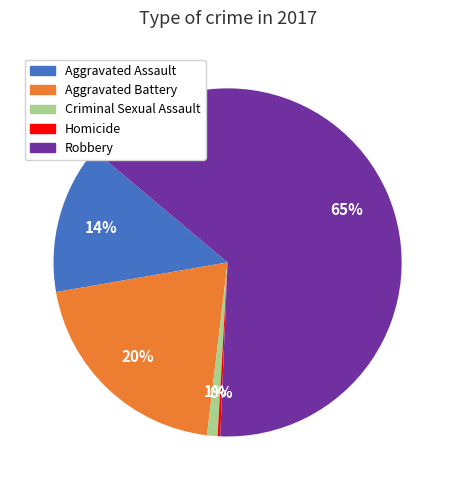

To the nearest percent, what percentage of the pie is Aggravated Assault?

14%